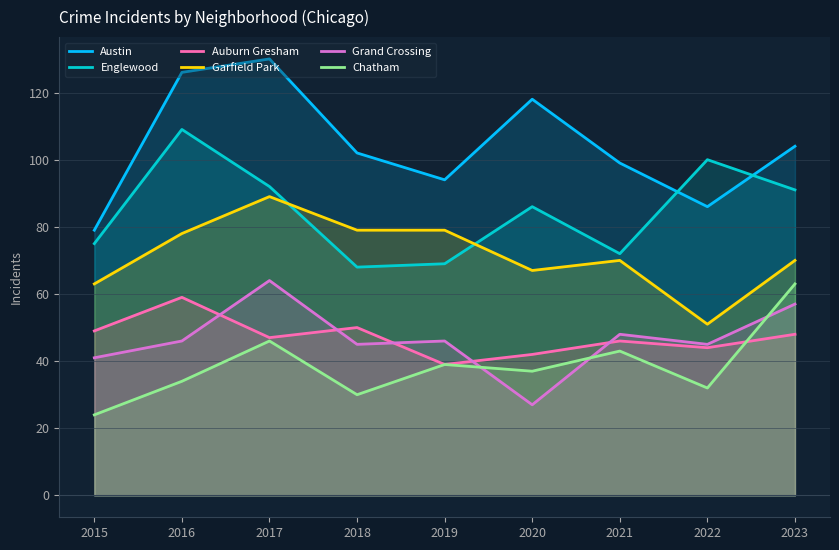

Rank the categories by Auburn Gresham value from lowest to highest.

2019, 2020, 2022, 2021, 2017, 2023, 2015, 2018, 2016